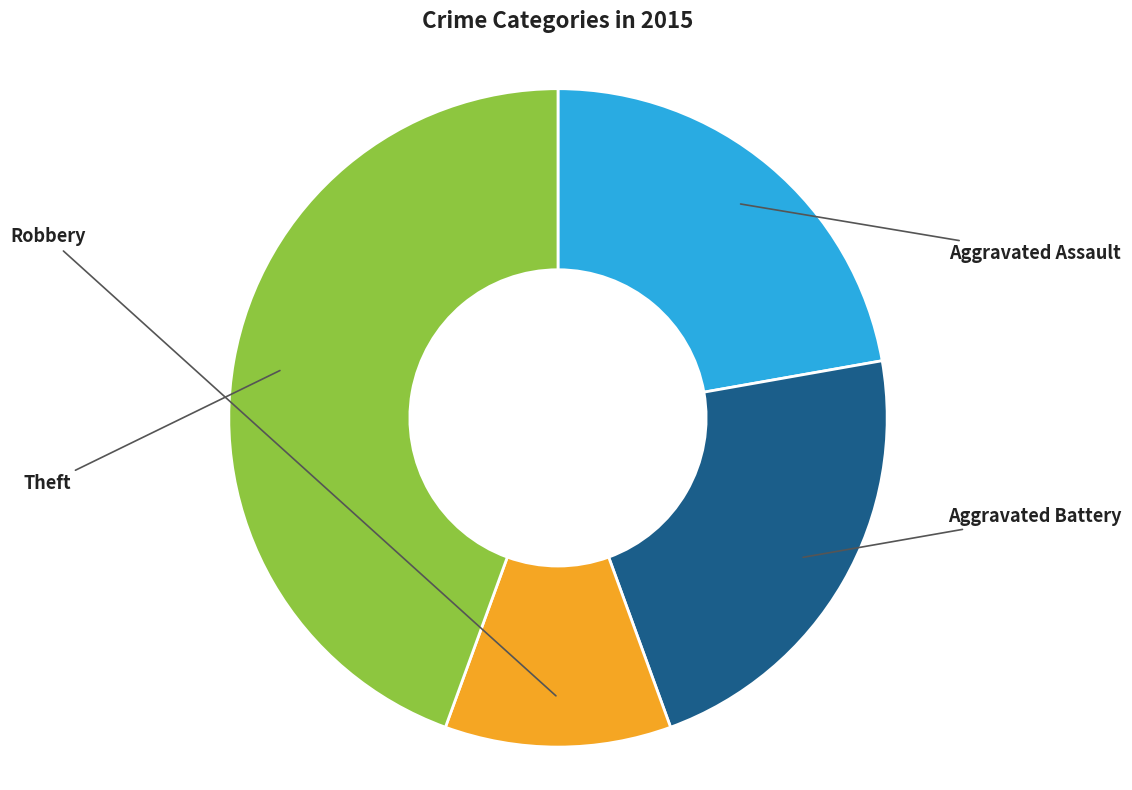

What portion of the pie excludes Theft?

55.6%